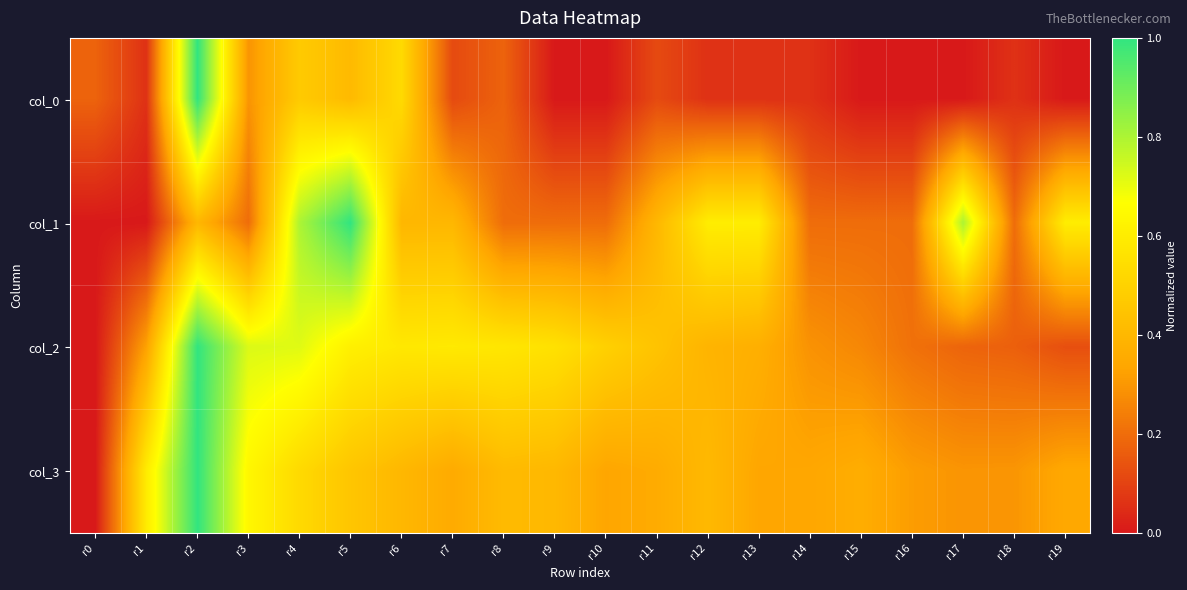

Which category has the highest value across all series?

r2